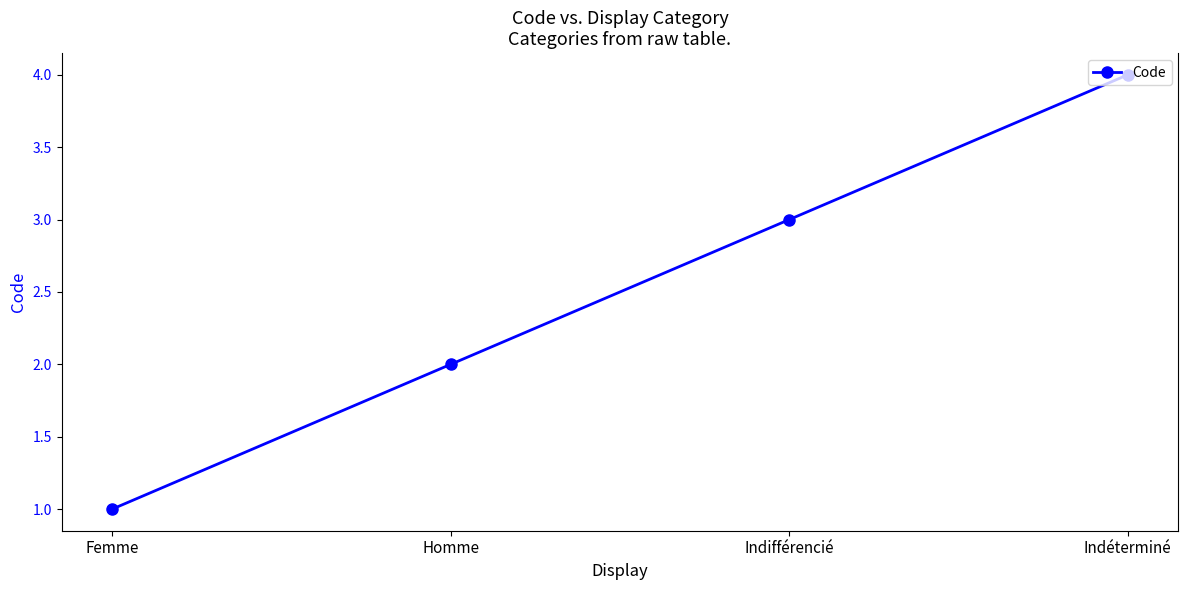

What is the sum of the values at Indifférencié and Homme?

5